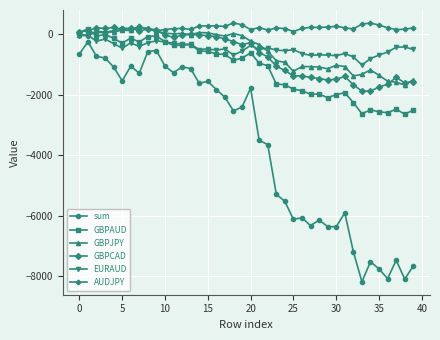

What is the value of the sum point at the 7th from the left?

-1068.0